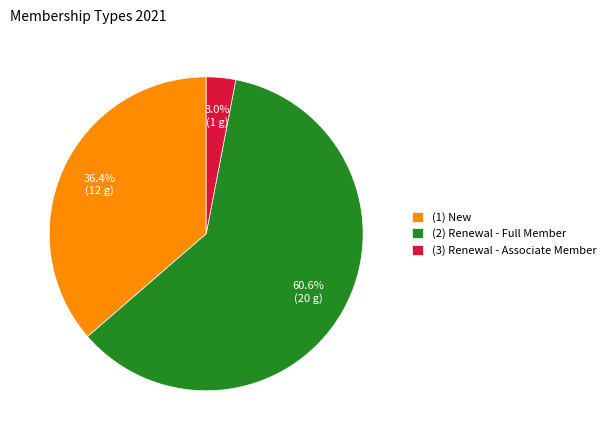

Which slice is the largest?

(2) Renewal - Full Member